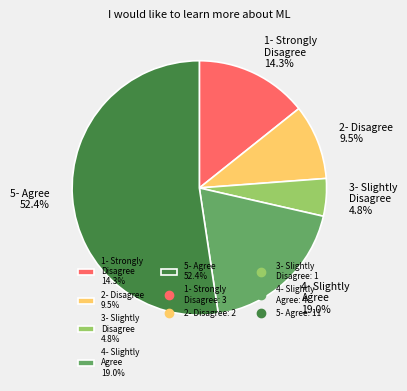

Which category has the smallest portion of the pie?

3- Slightly Disagree 4.8%